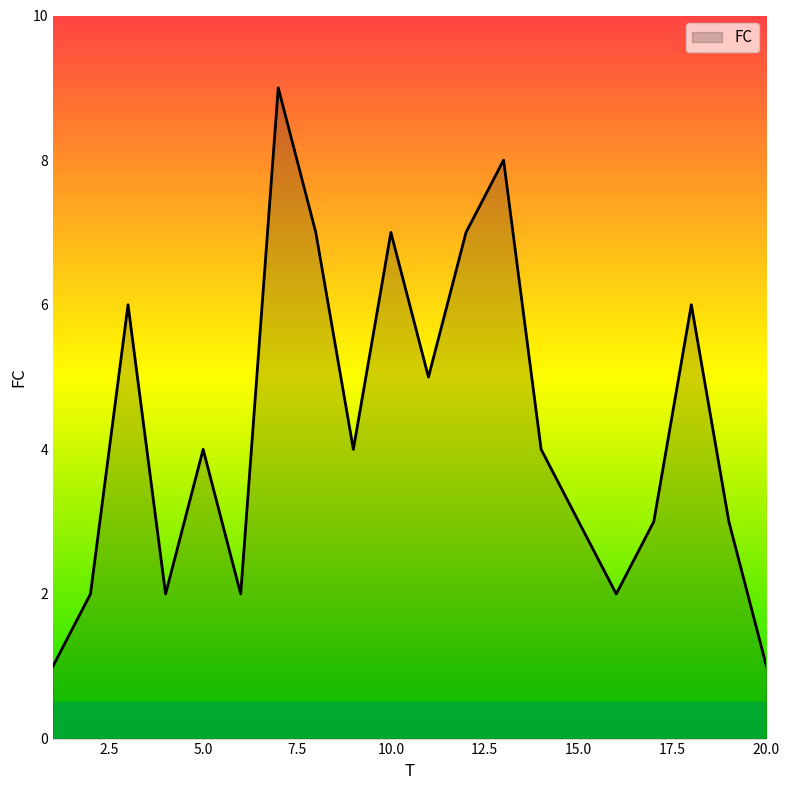

What is the greatest value displayed?

9